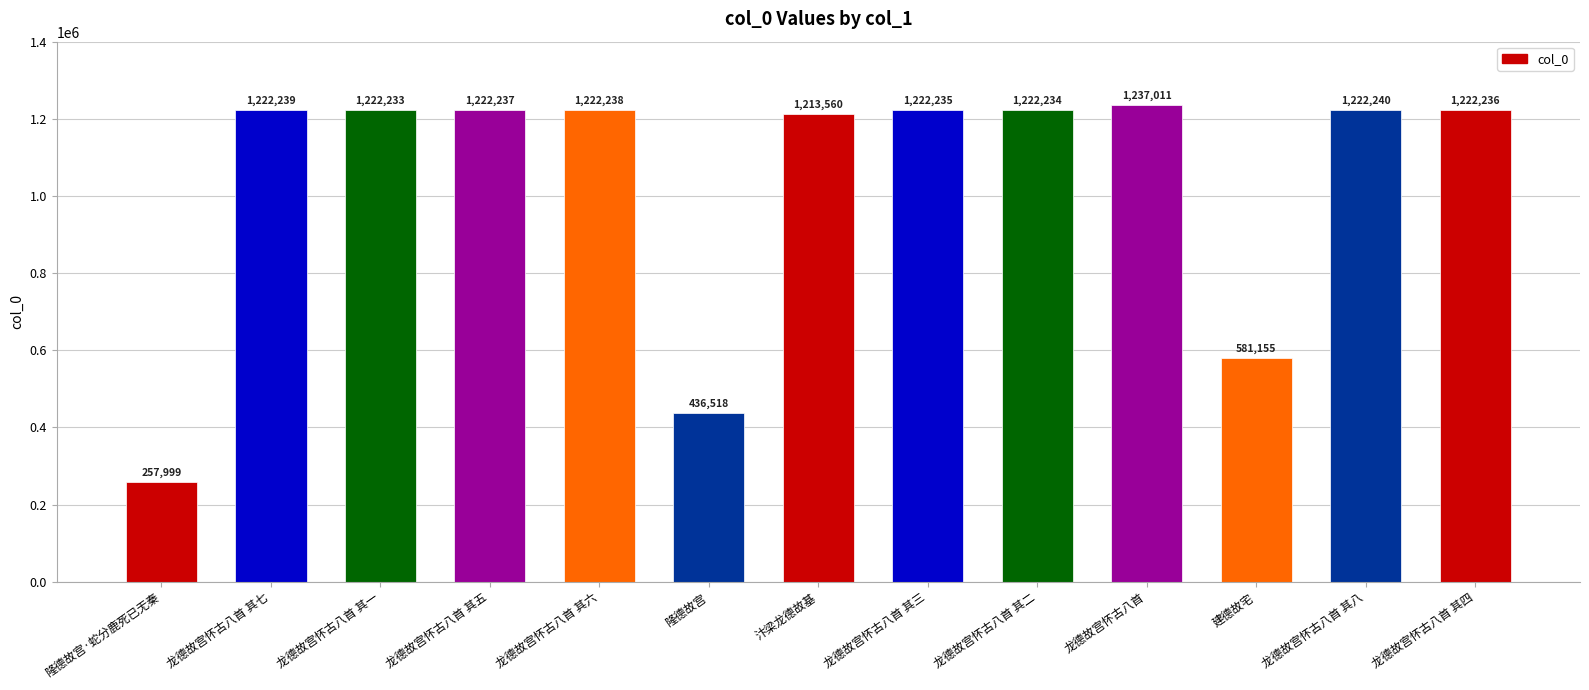

Is it true that the value at 汴梁龙德故基 is 1213560?

True